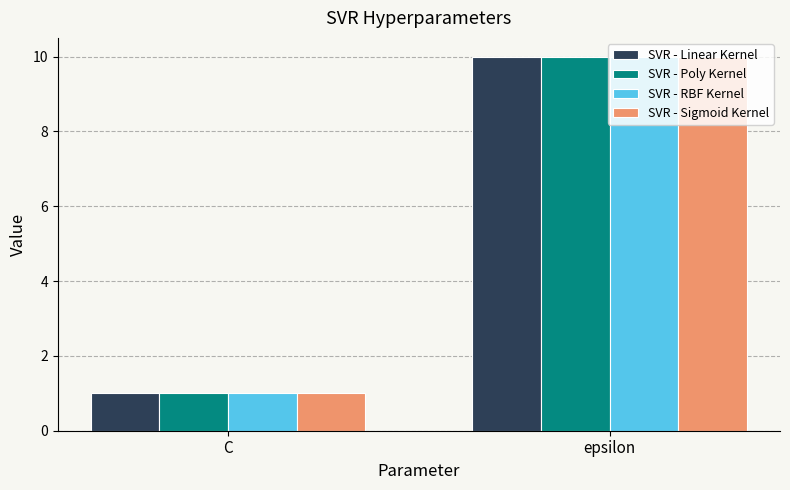

How many SVR - RBF Kernel values are between 1 and 10?

2